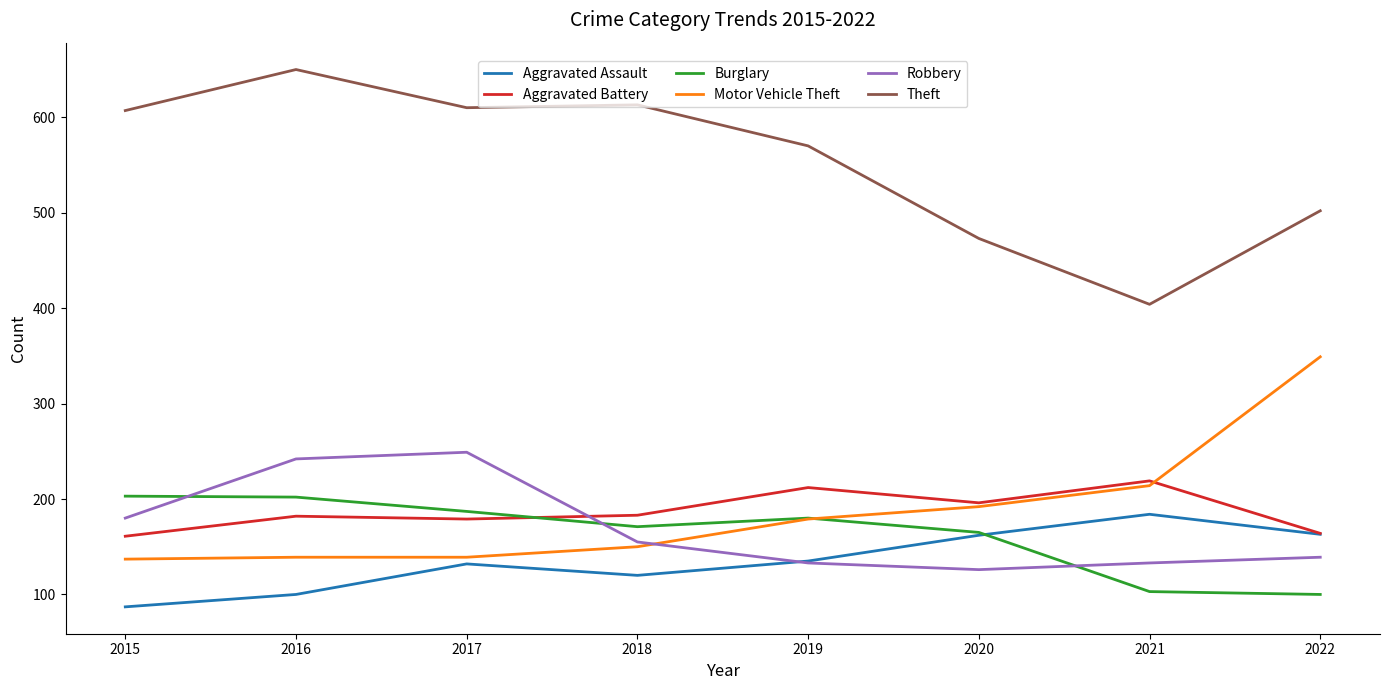

True or false: Theft and Motor Vehicle Theft intersect in this chart.

False